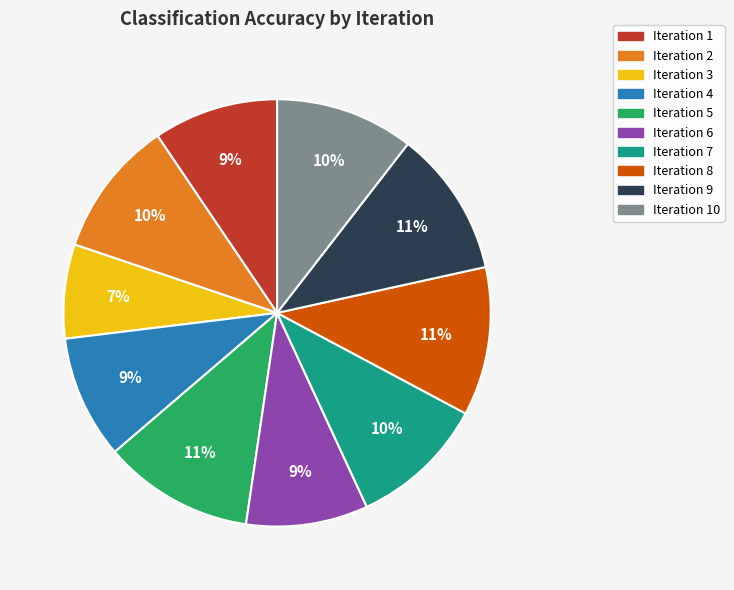

Is there any slice that represents more than half of the pie?

No